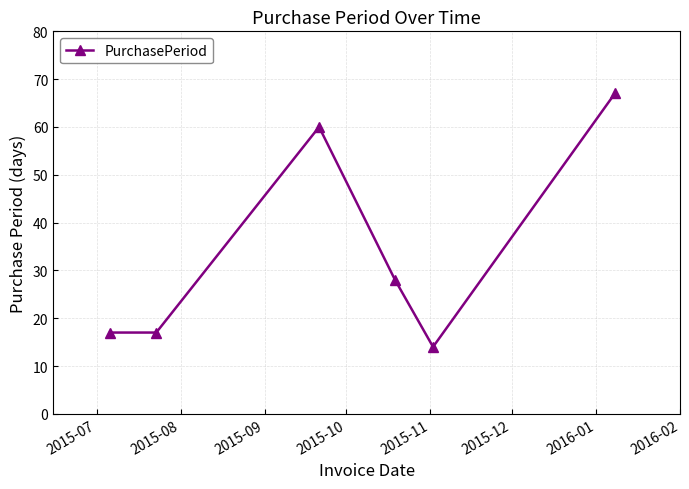

True or false: there are more than 2 points higher than both neighbors.

False